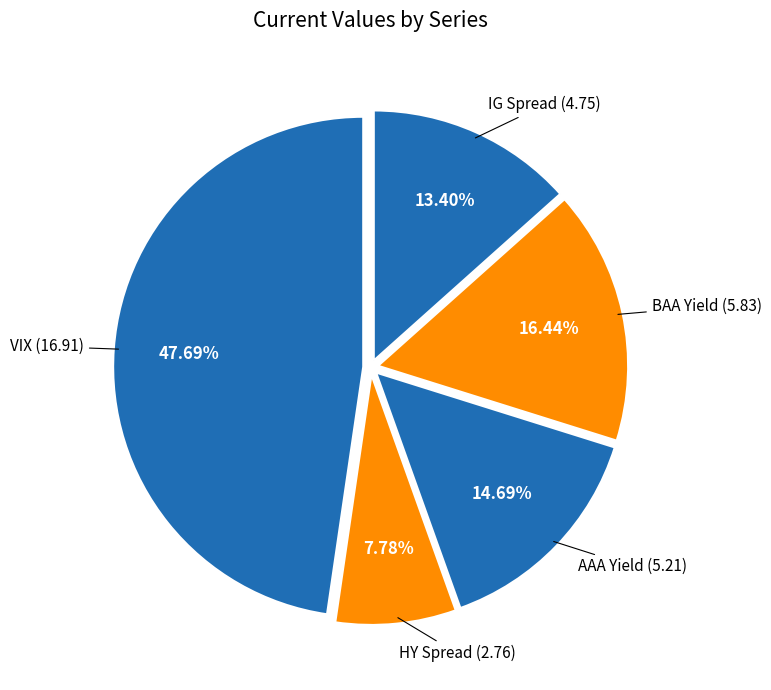

How many slices are in this pie chart?

5